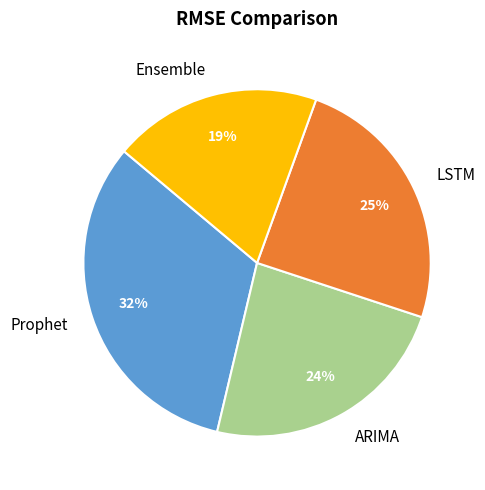

To the nearest percent, what percentage of the pie is Prophet?

32%